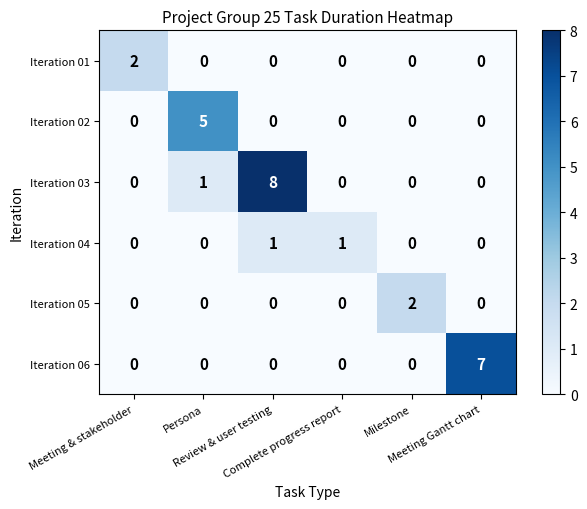

What is the difference between the maximum and minimum values in the Iteration 06 series?

7